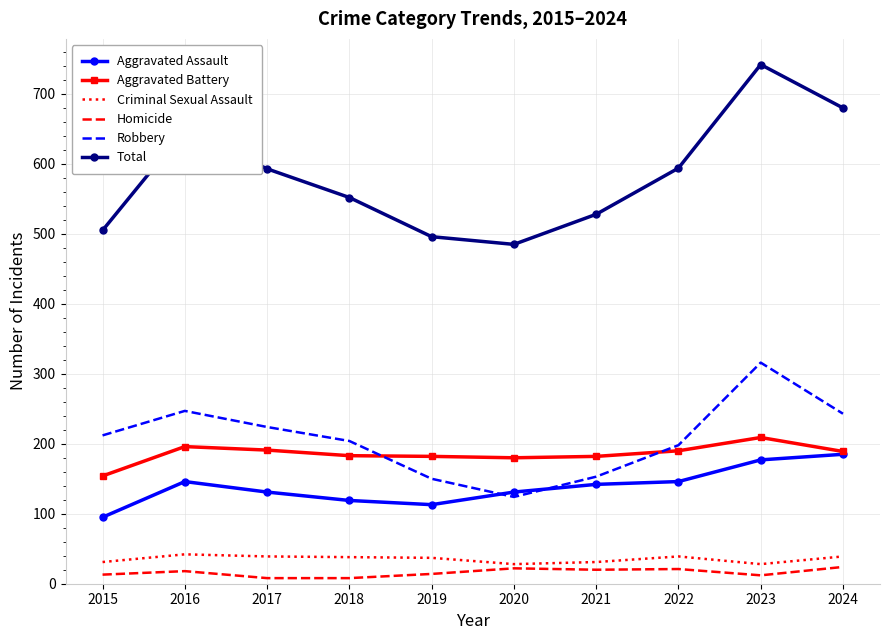

Which label corresponds to the largest value in the chart?

2023